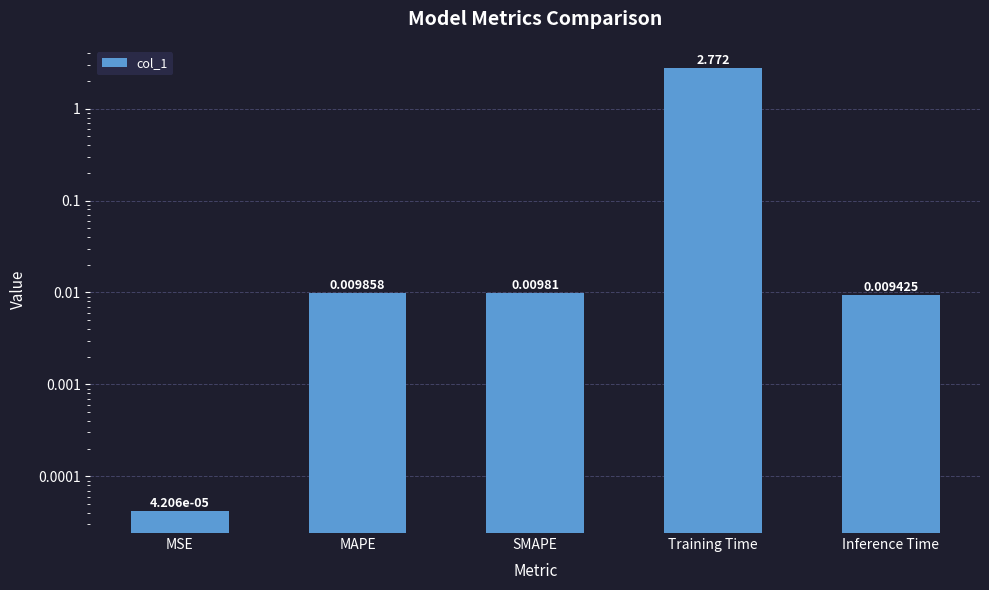

How many series are shown in this chart?

1